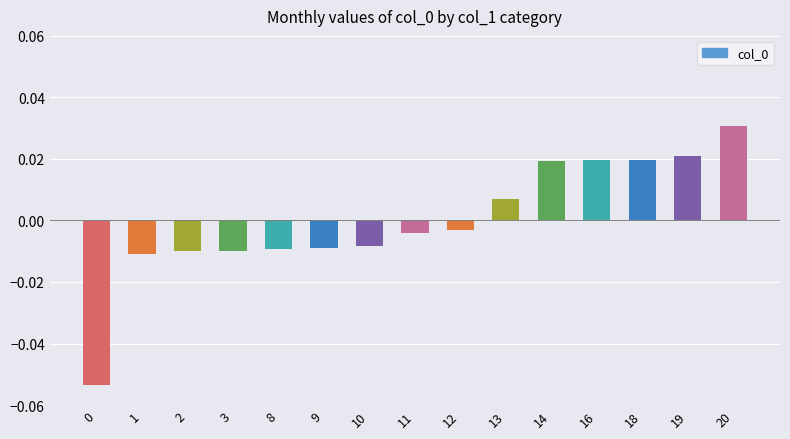

Is it true that the value at 20 is 0.1?

False